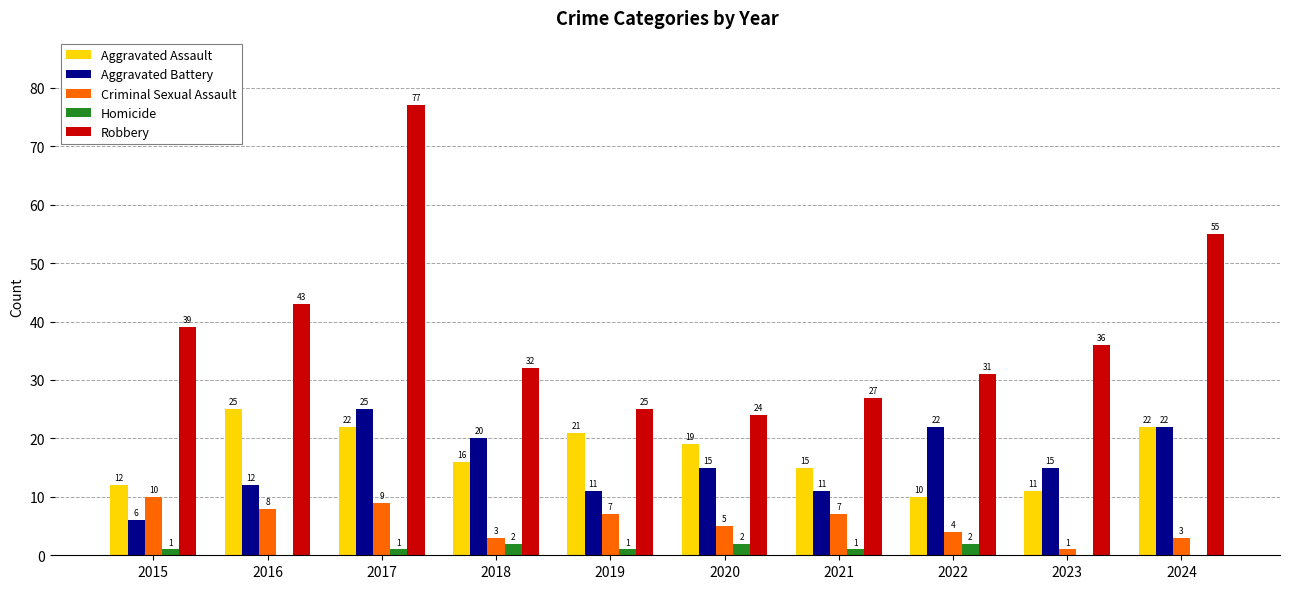

Is it true that Robbery equals 39 at 2015?

True